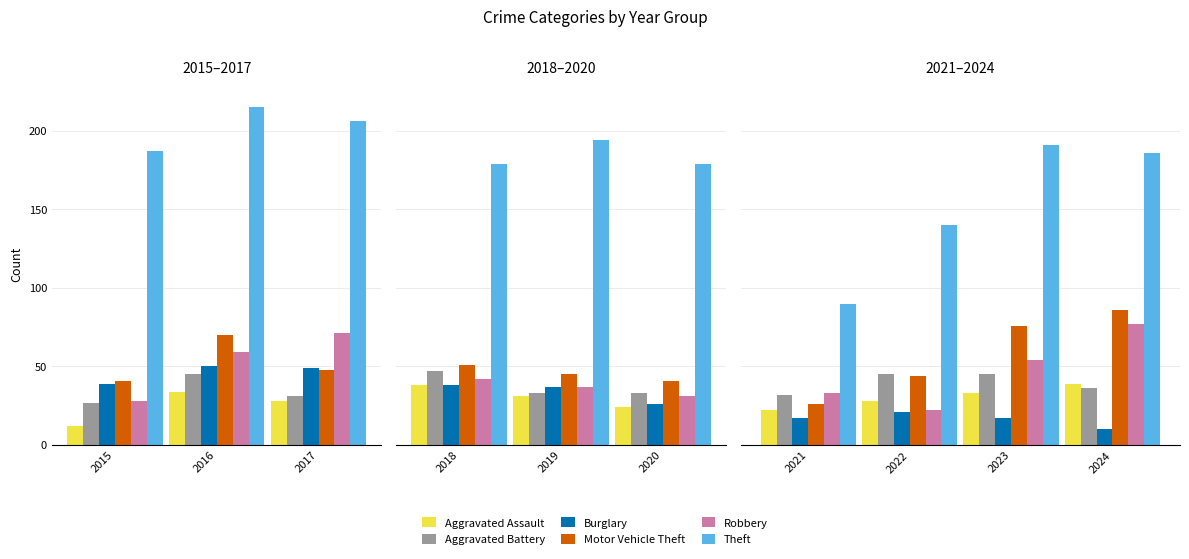

Are the bars horizontal?

No